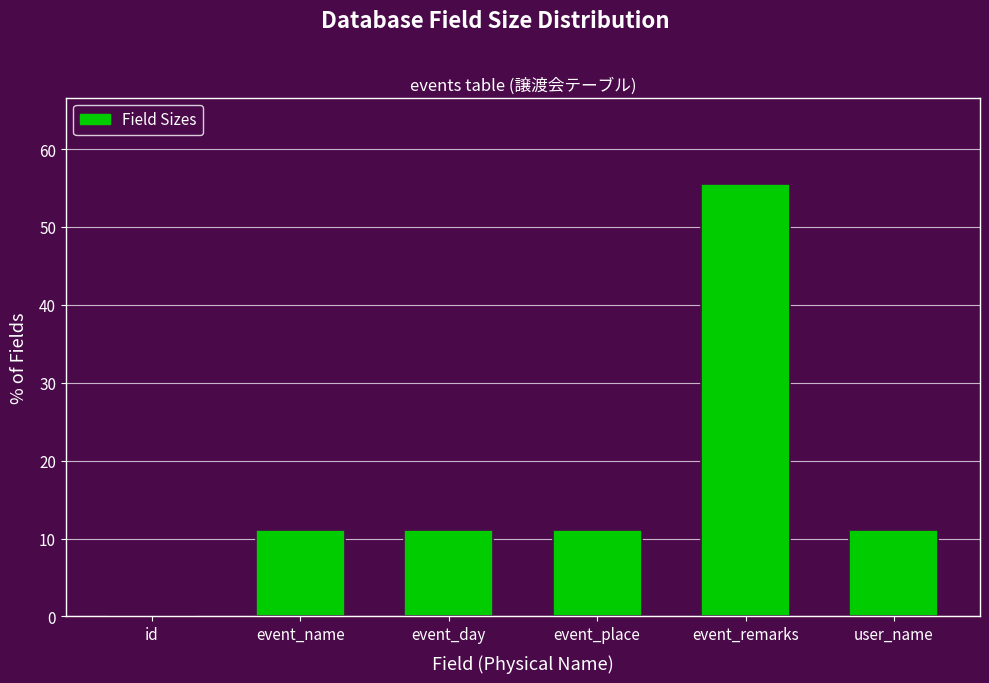

Reading right to left, extract all data points from this chart.

user_name=11.1	event_remarks=55.5	event_place=11.1	event_day=11.1	event_name=11.1	id=0.1